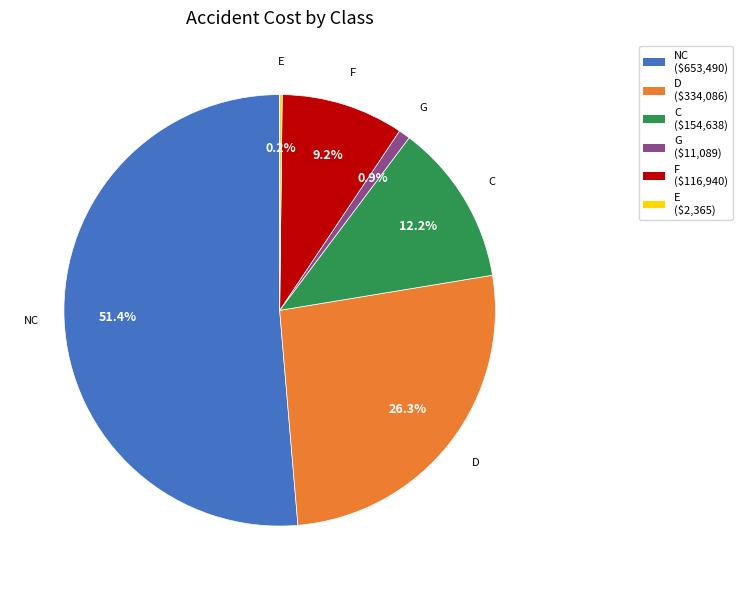

Between D and F, which is larger?

D